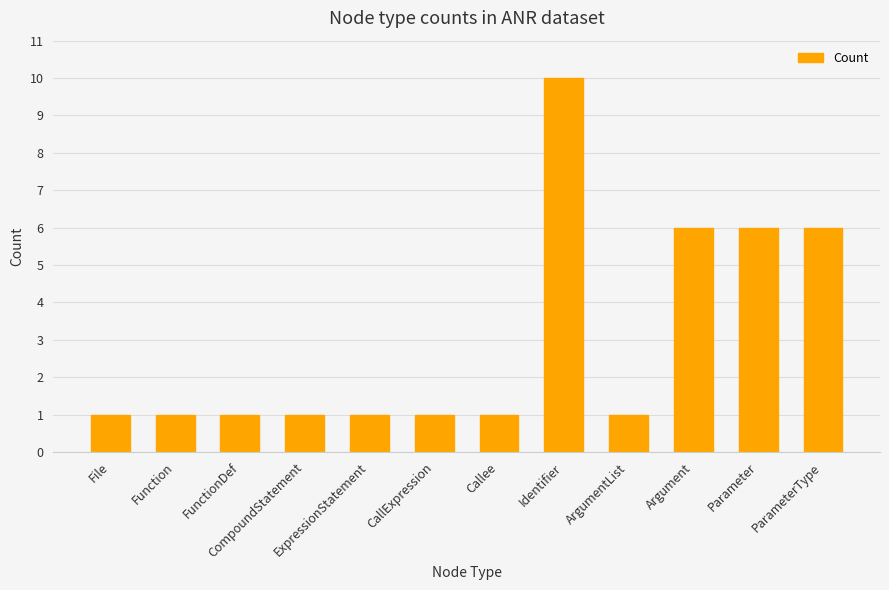

What value does the data have at ParameterType?

6